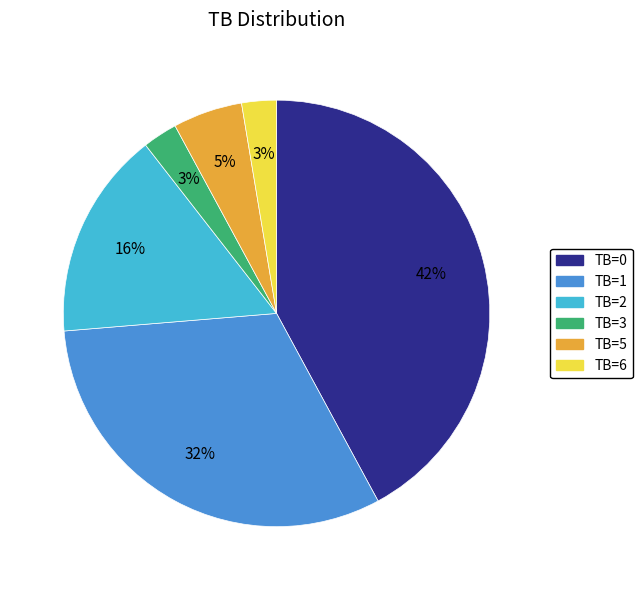

Which category has the biggest portion of the pie?

TB=0